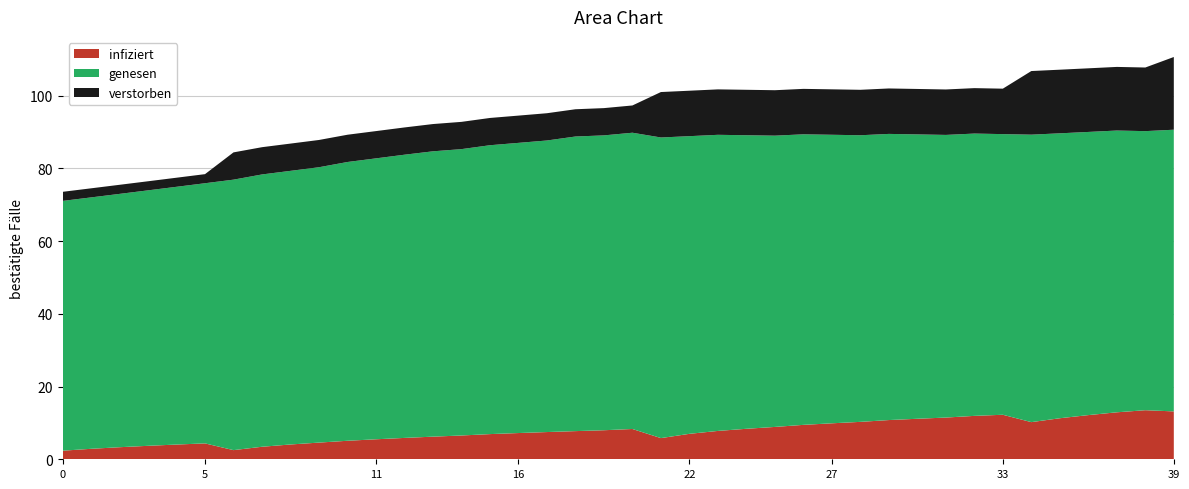

What is the minimum value for infiziert?

2.4